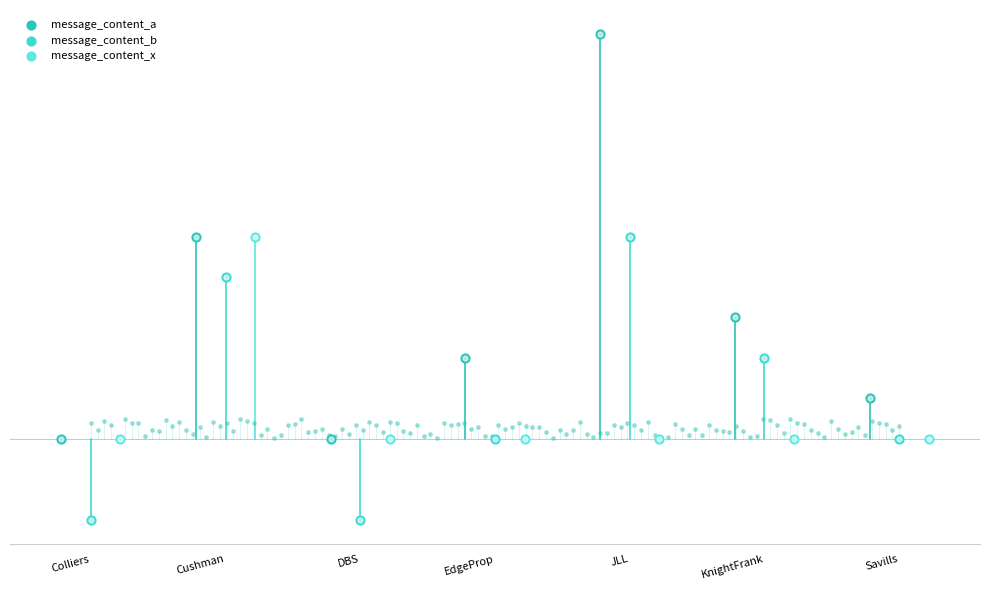

At how many categories does at least one series exceed 0?

5